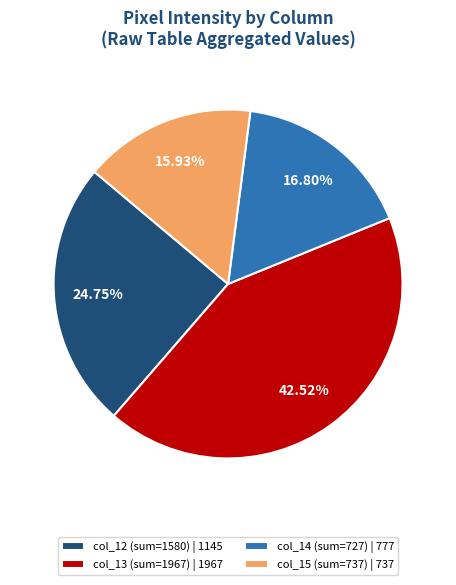

Rank the categories by value from highest to lowest.

col_13 (sum=1967) | 1967, col_12 (sum=1580) | 1145, col_14 (sum=727) | 777, col_15 (sum=737) | 737